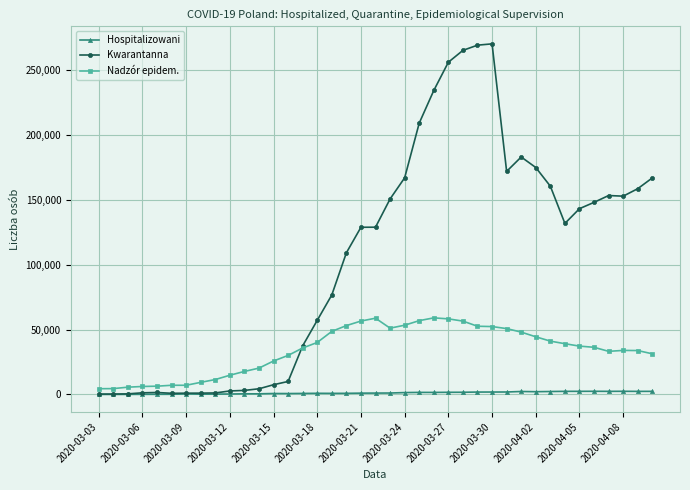

List the series in order of their overall mean, lowest first.

Hospitalizowani, Nadzór epidem., Kwarantanna